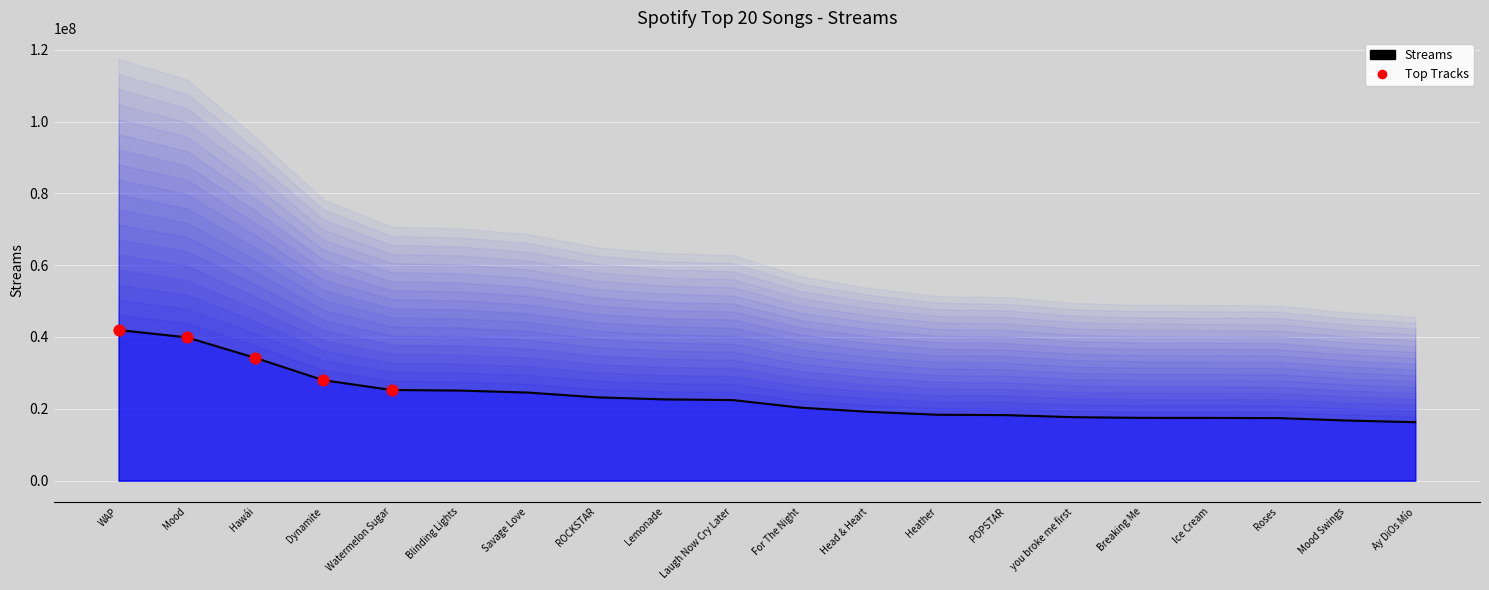

Between Roses and Mood Swings, which is larger?

Roses